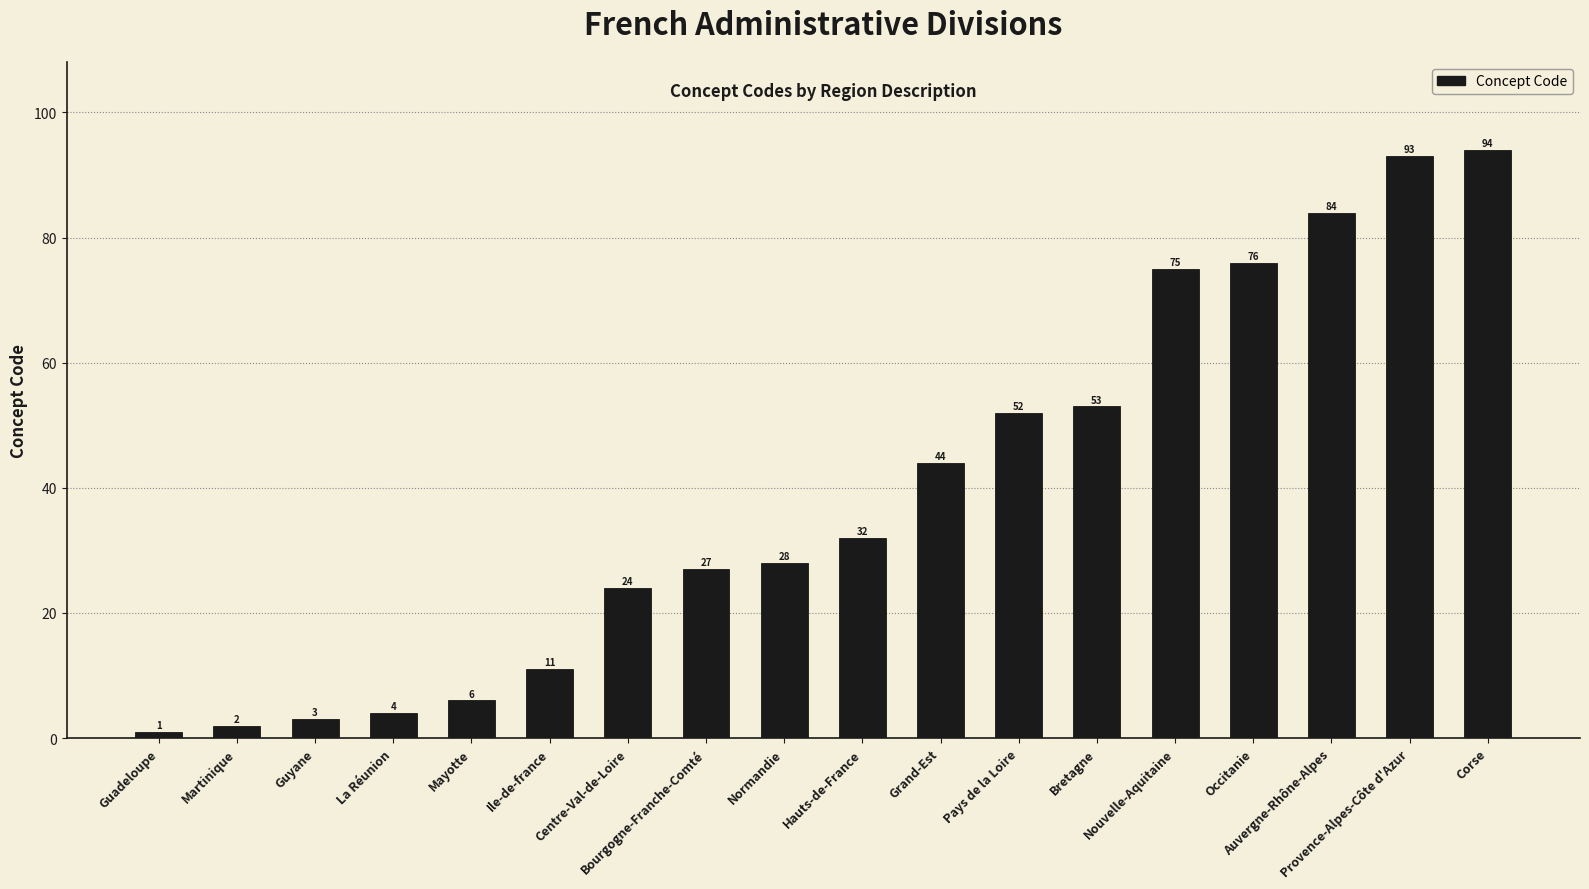

What is the sum of the values at Hauts-de-France and La Réunion?

36